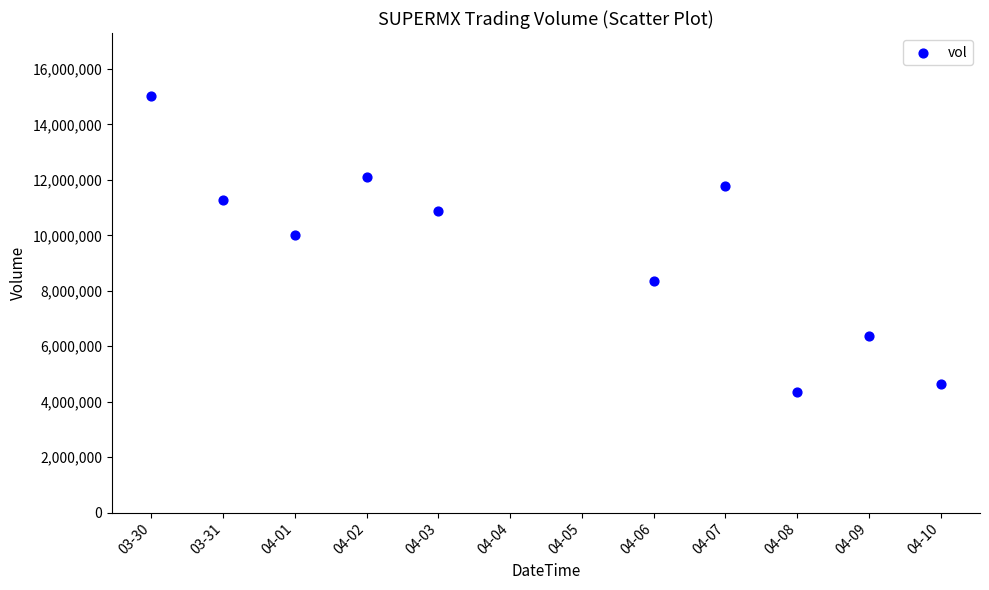

What is the range of Y values (max minus min)?

10691200